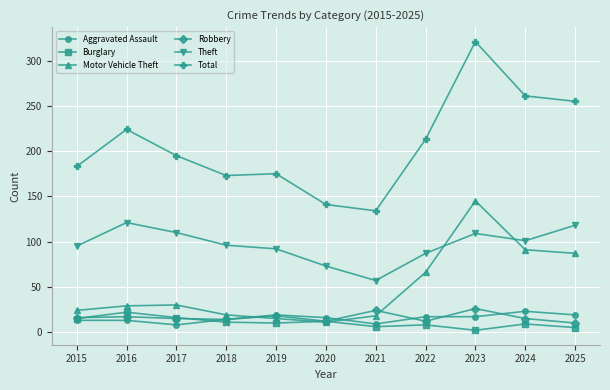

What is the sum of all Robbery values?

179